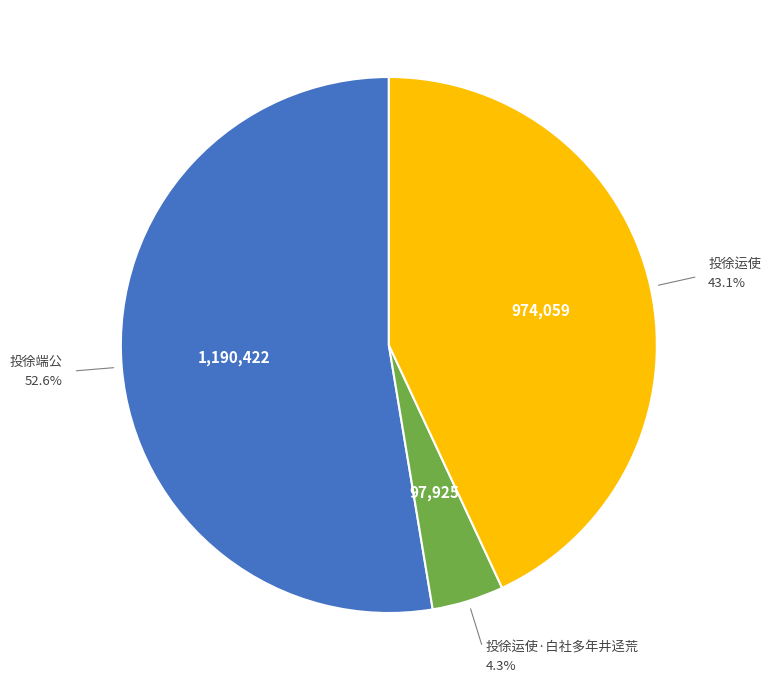

What percentage is the 投徐端公 slice, to the nearest percent?

53%